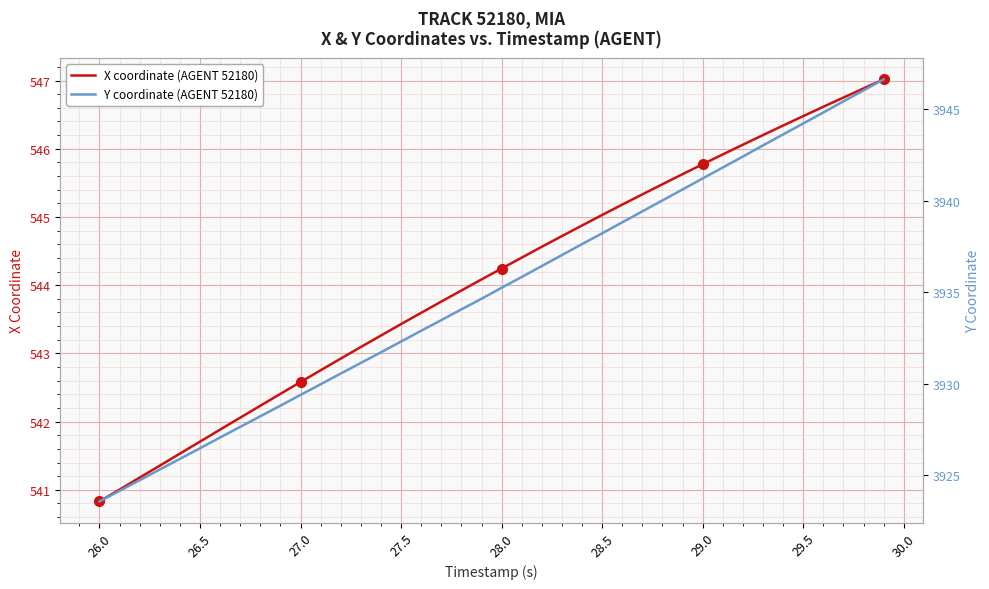

What is the lowest value of the X coordinate (AGENT 52180) series?

540.8